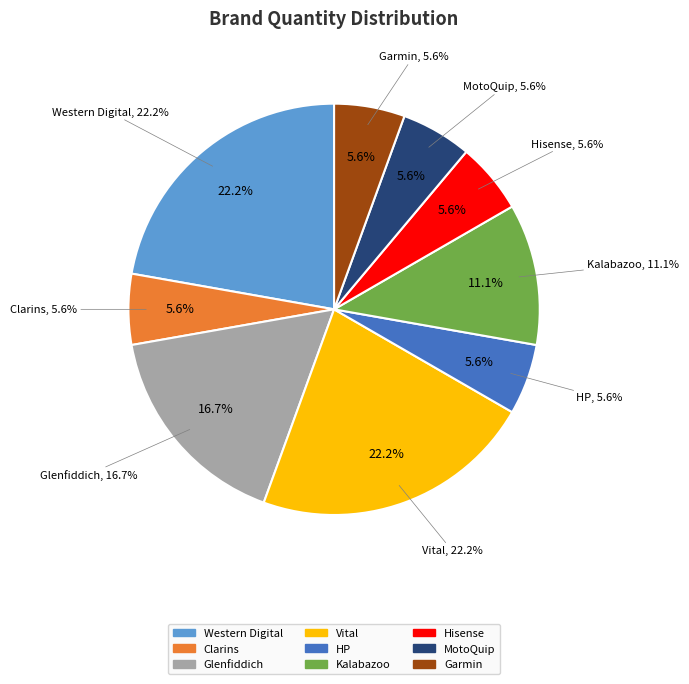

What percentage is the Kalabazoo slice, to the nearest percent?

11%